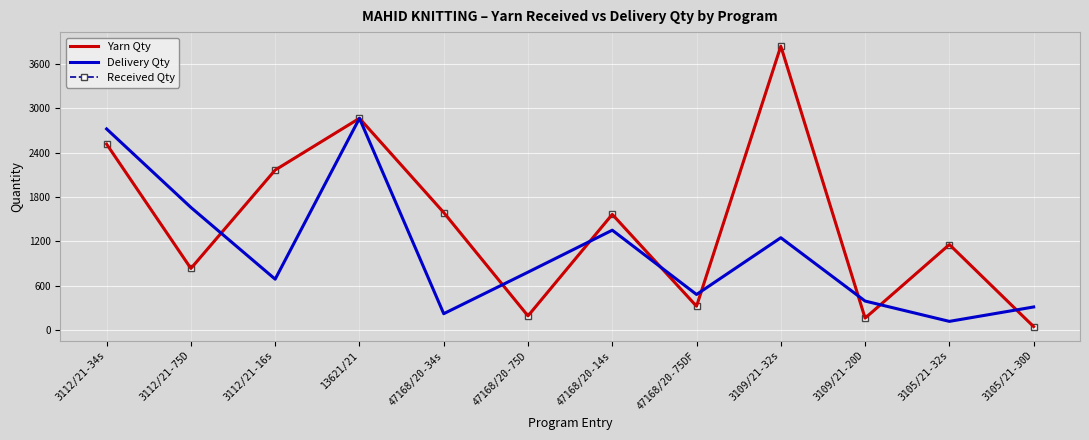

Is it true that Received Qty equals 1588.9 at 47168/20-34s?

True